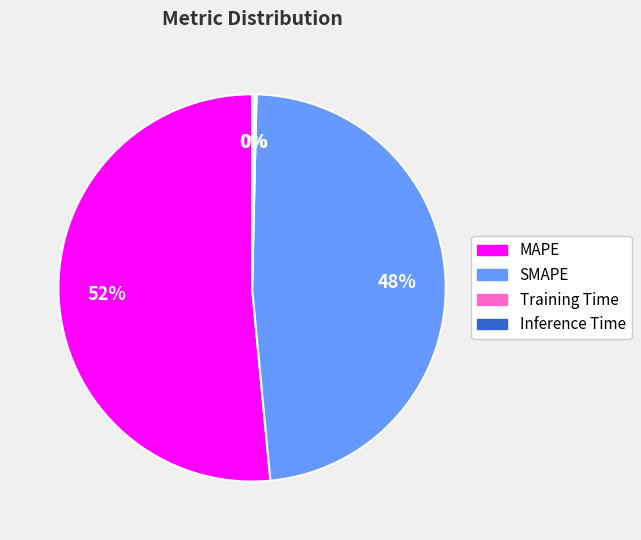

Is it true that MAPE is 52% of the pie?

True